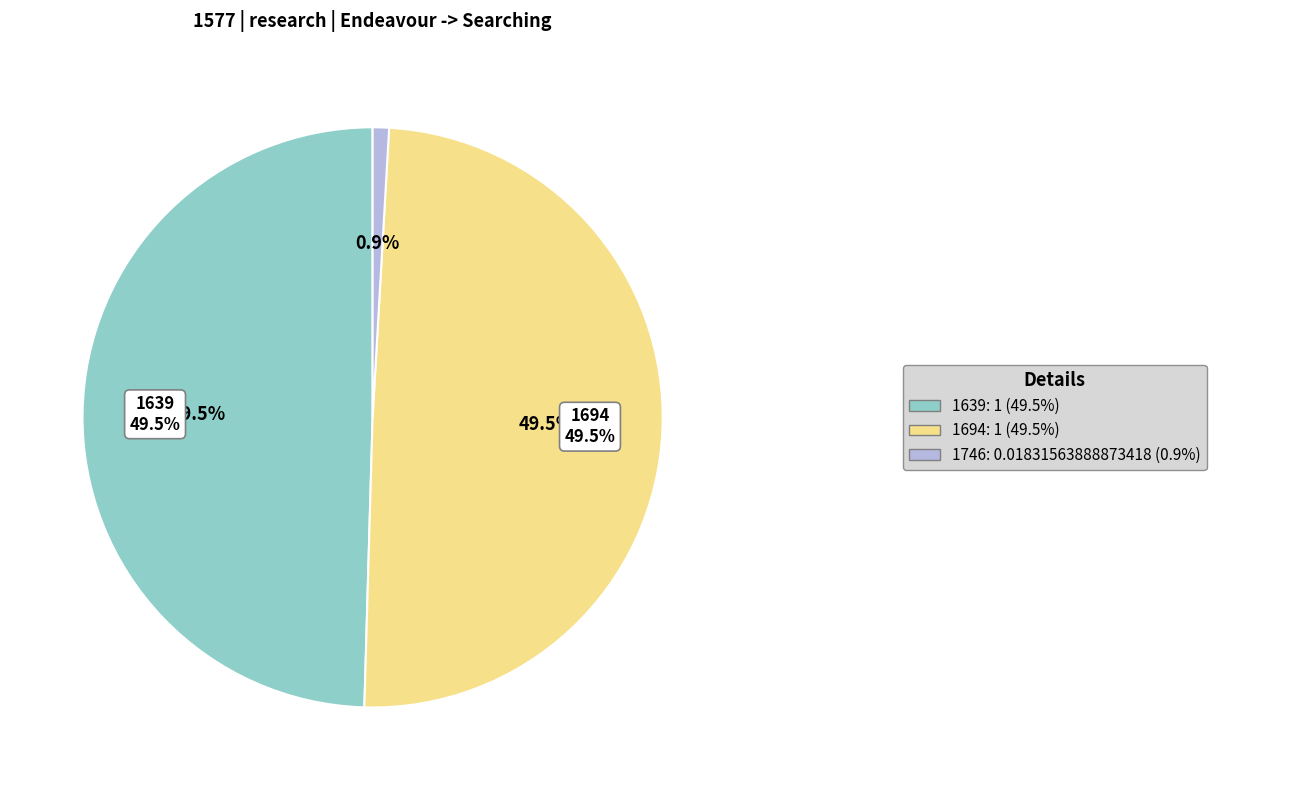

How many segments does this pie chart have?

3